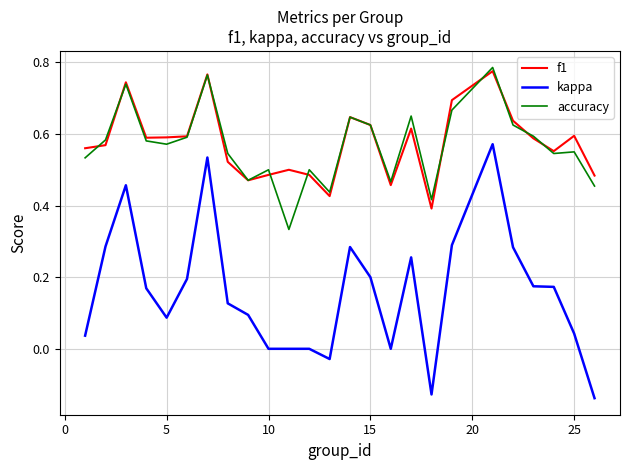

Is this an area chart (filled region under the line)?

No